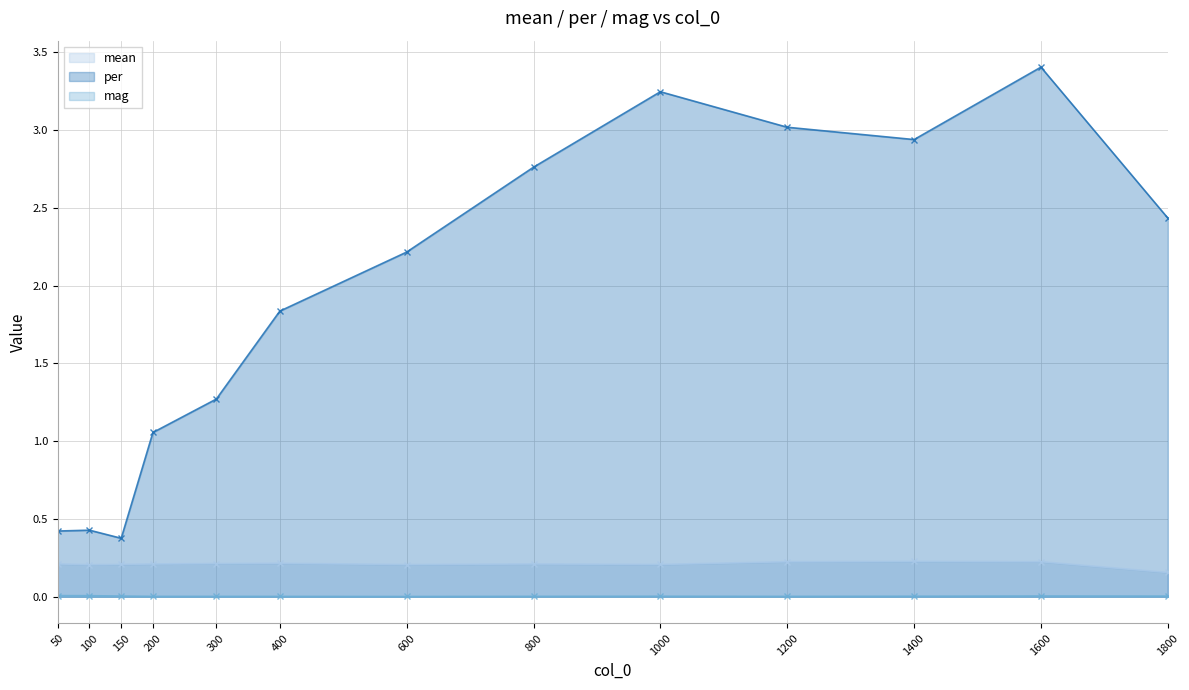

Read the per value at 1400.

2.9